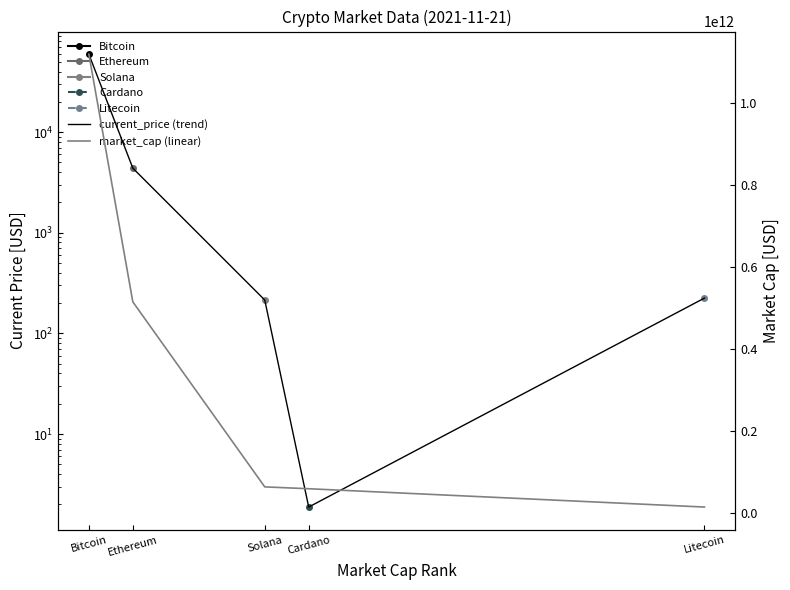

What position from the left is Bitcoin?

1